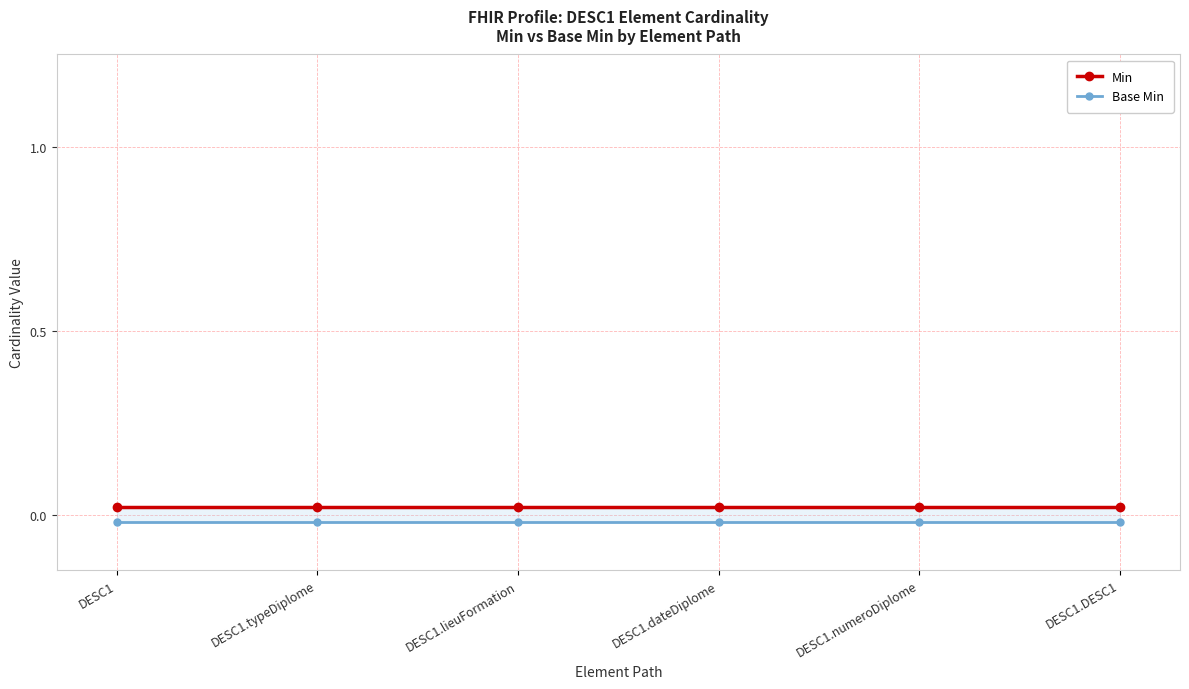

Is the value of Min at DESC1 greater than the value of Base Min at DESC1.numeroDiplome?

Yes